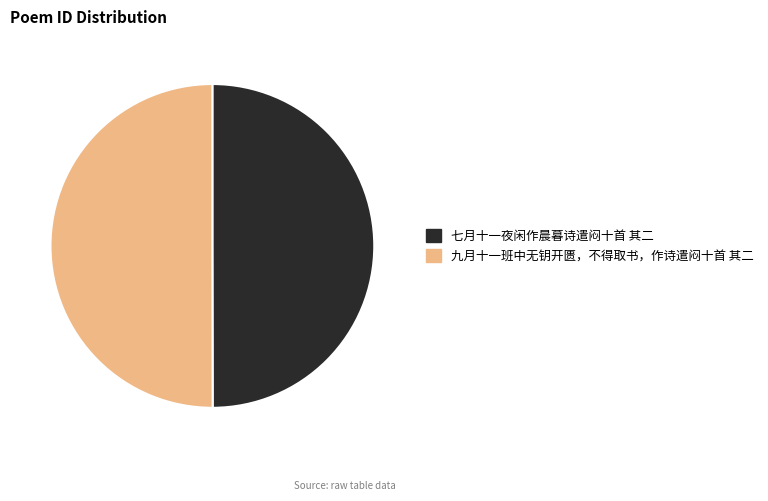

True or false: 七月十一夜闲作晨暮诗遣闷十首 其二 accounts for 37% of the total.

False